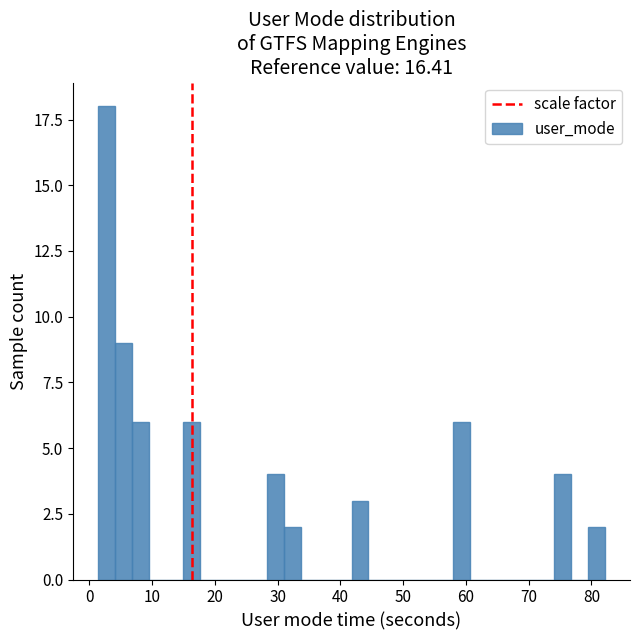

Around what value on the x-axis is the tallest bar? Give the approximate position of its centre, as read against the axis.

3